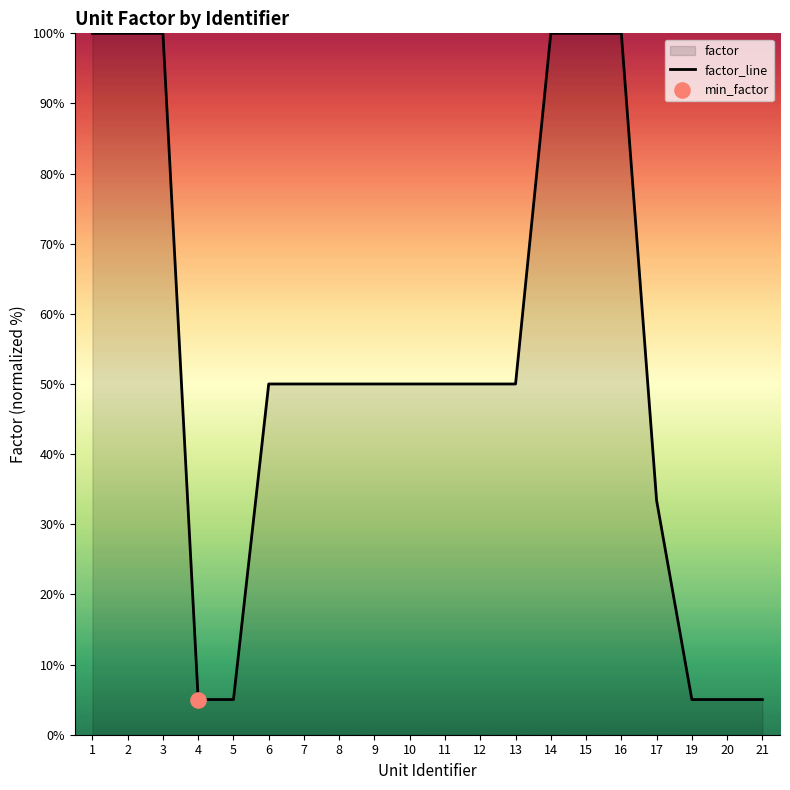

Which has a higher value, 9 or 13?

9